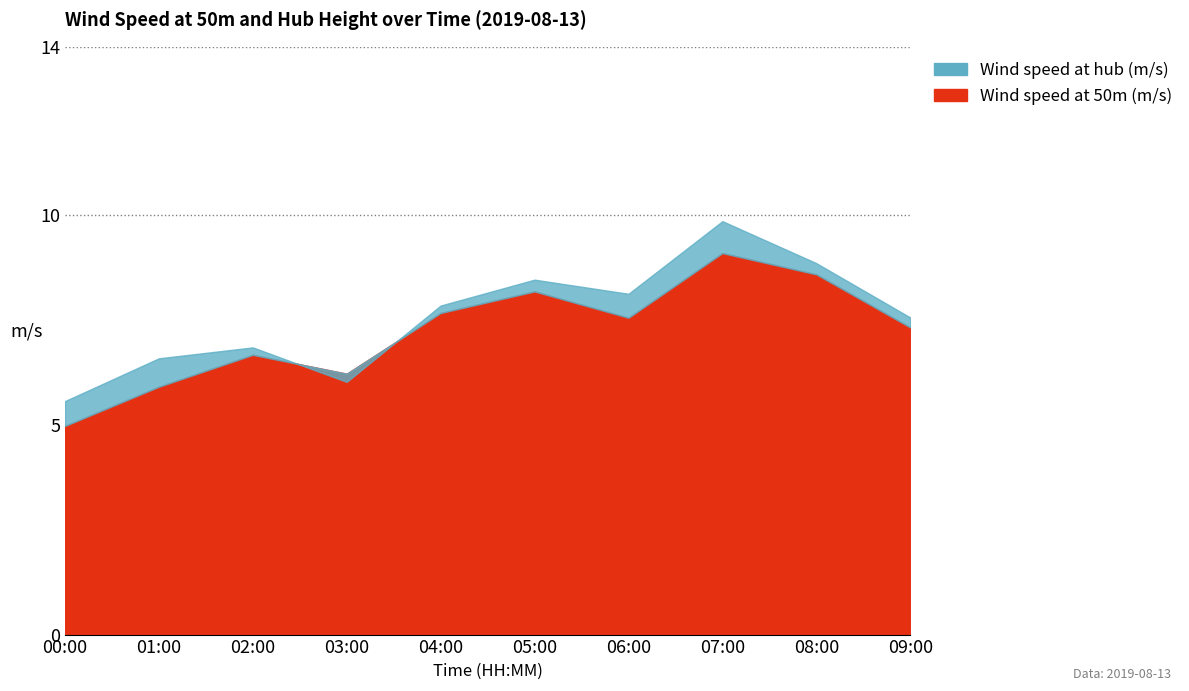

Is the value of Wind speed at 50m (m/s) at 03:00 greater than the value of Wind speed at hub (m/s) at 08:00?

No